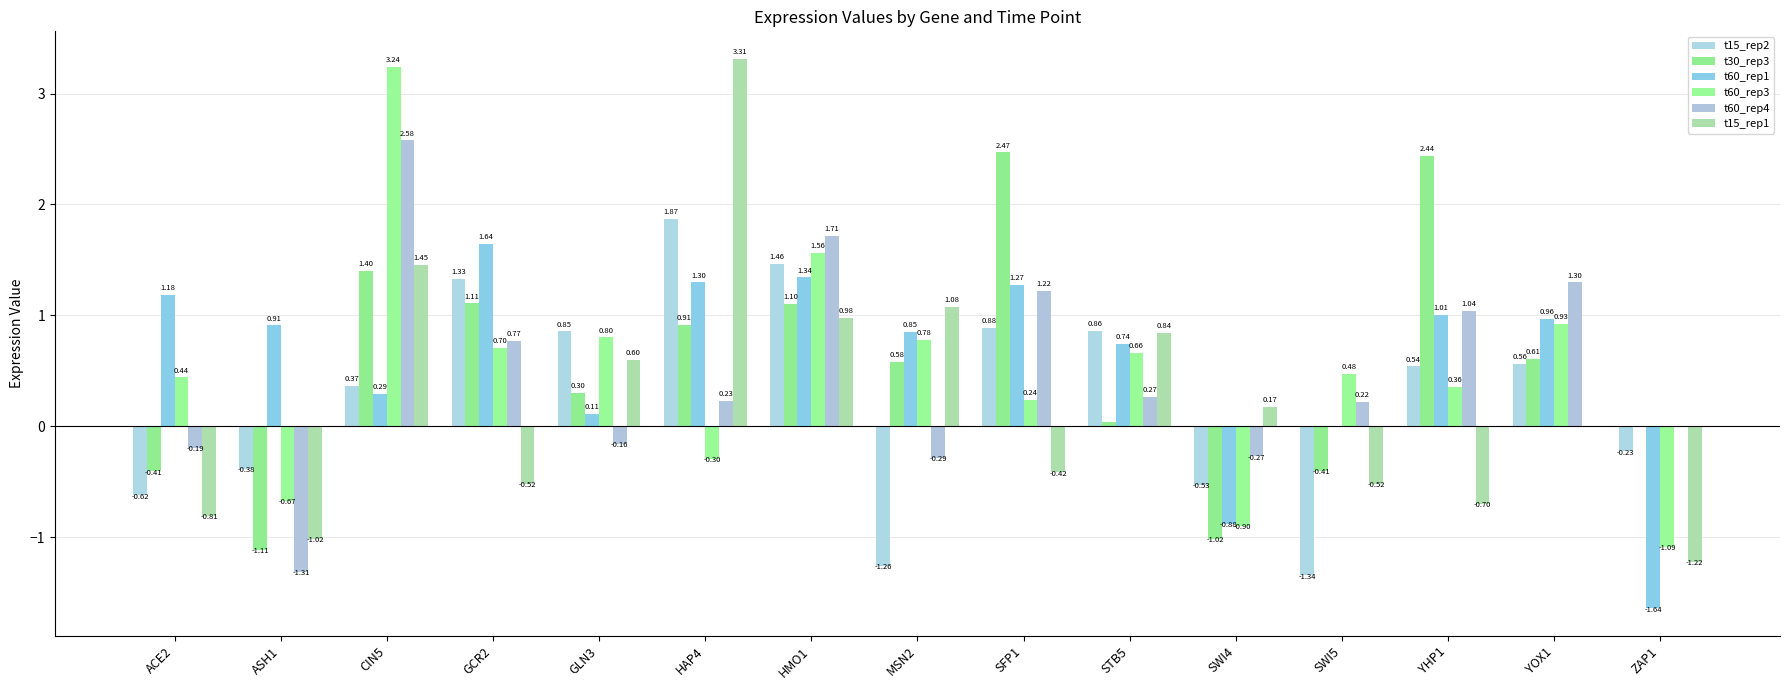

What position from the left is SWI4?

11